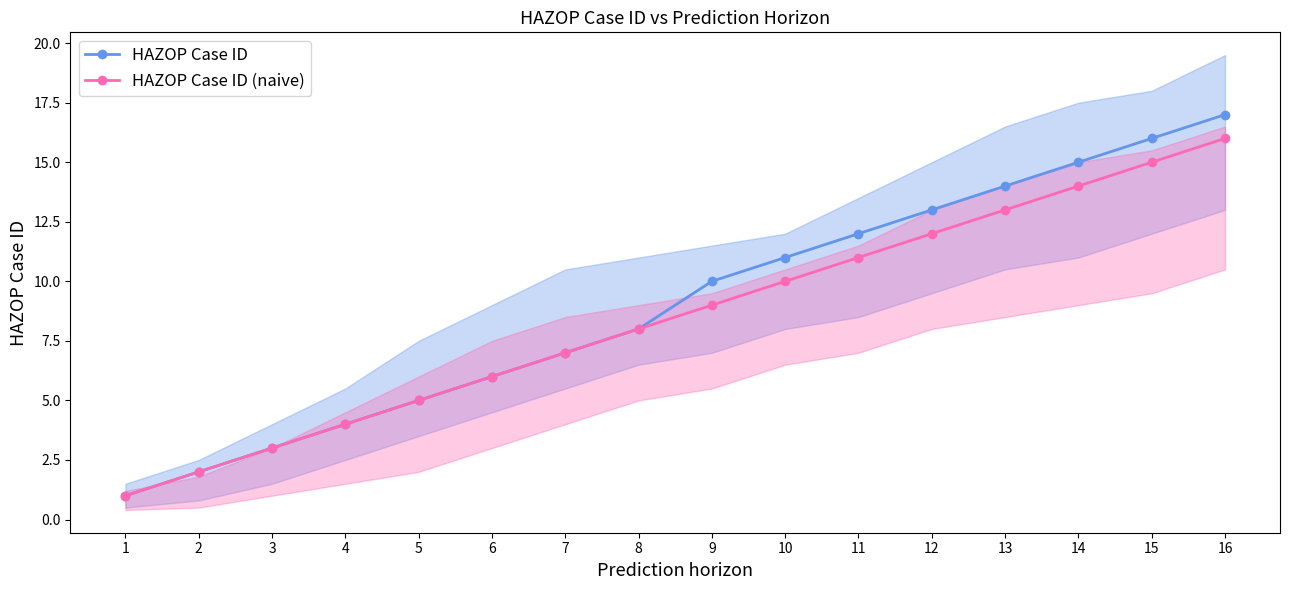

Reading left to right, extract all data points from this chart.

HAZOP Case ID: 1=1	2=2	3=3	4=4	5=5	6=6	7=7	8=8	9=10	10=11	11=12	12=13	13=14	14=15	15=16	16=17
HAZOP Case ID (naive): 1=1	2=2	3=3	4=4	5=5	6=6	7=7	8=8	9=9	10=10	11=11	12=12	13=13	14=14	15=15	16=16